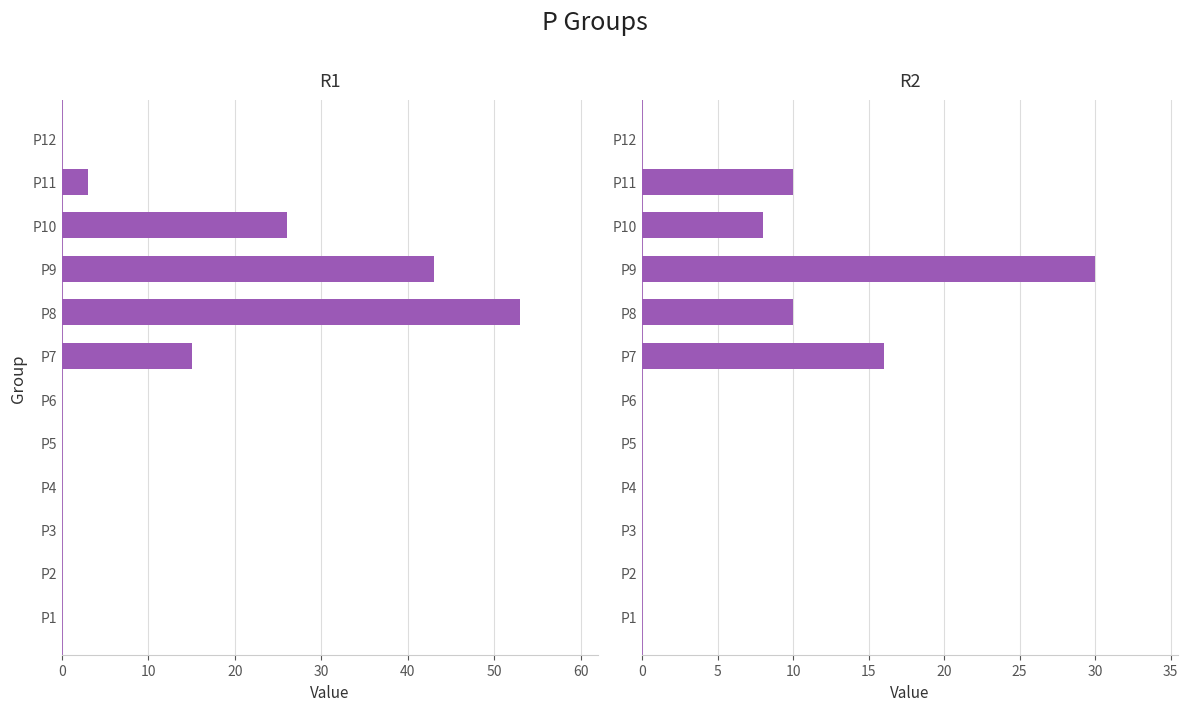

Reading right to left, extract all data points from this chart.

R1: 0	3	26	43	53	15	0	0	0	0	0	0
R2: 0	10	8	30	10	16	0	0	0	0	0	0